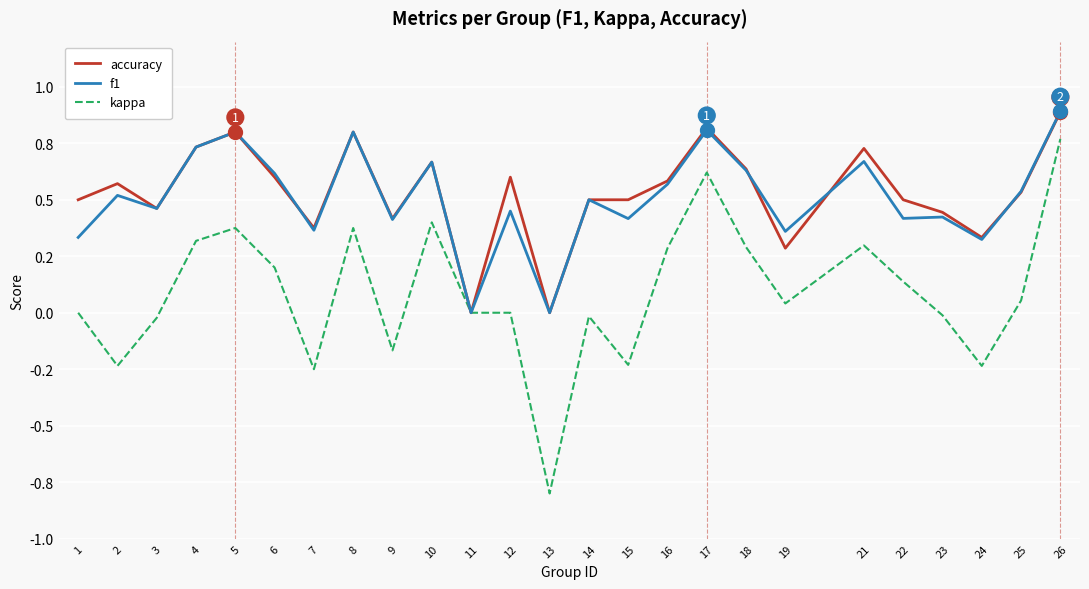

Does the chart display data point markers on the line(s)?

No